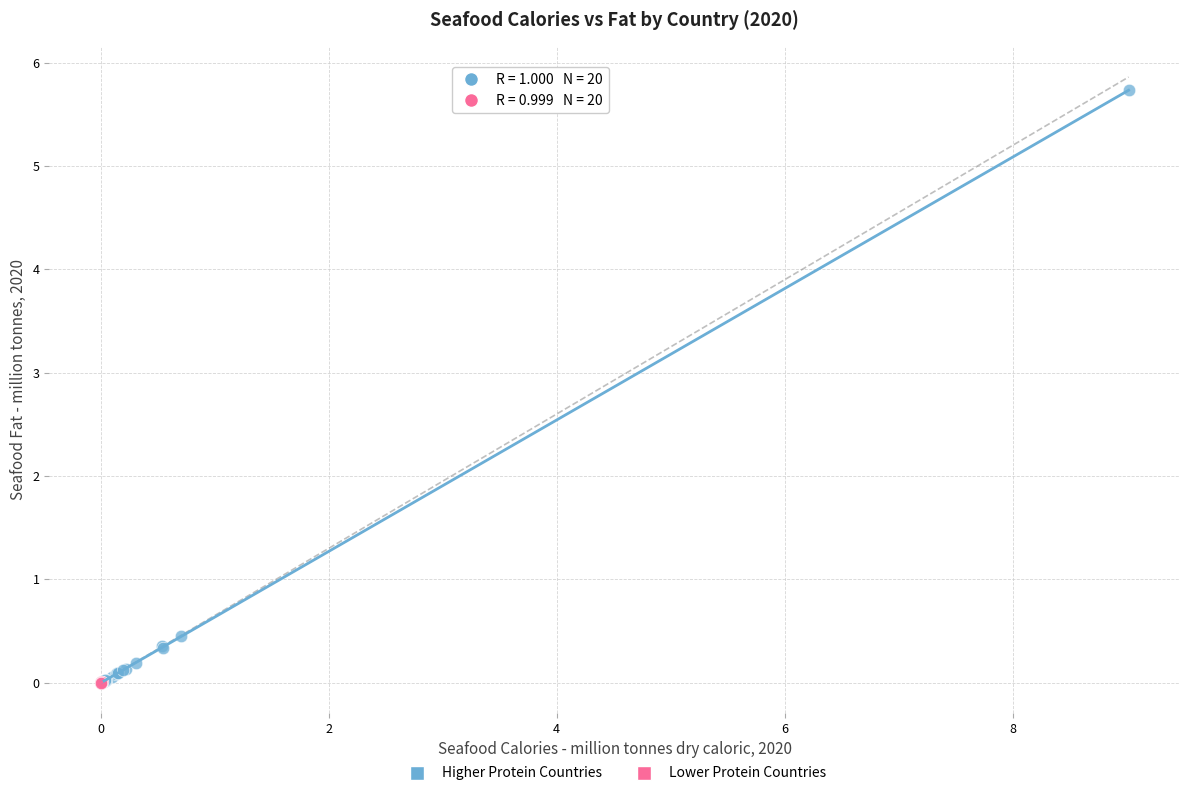

What are all the series names shown in the legend?

Higher Protein Countries, Lower Protein Countries